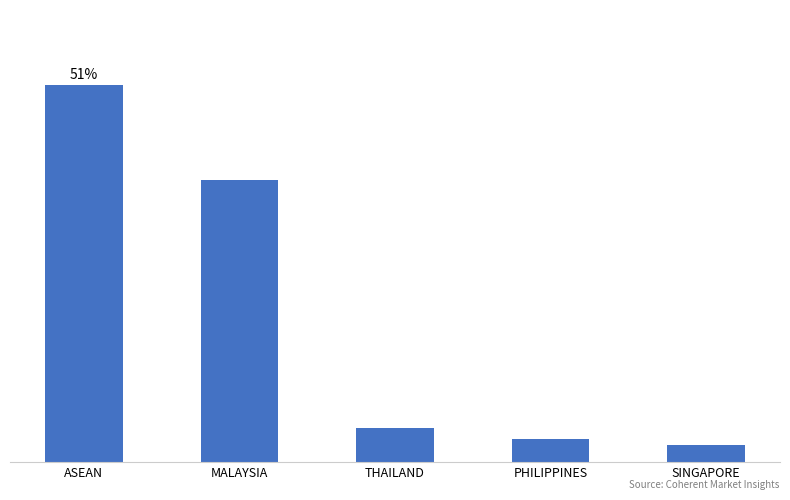

Which category has the lowest value across all series?

SINGAPORE